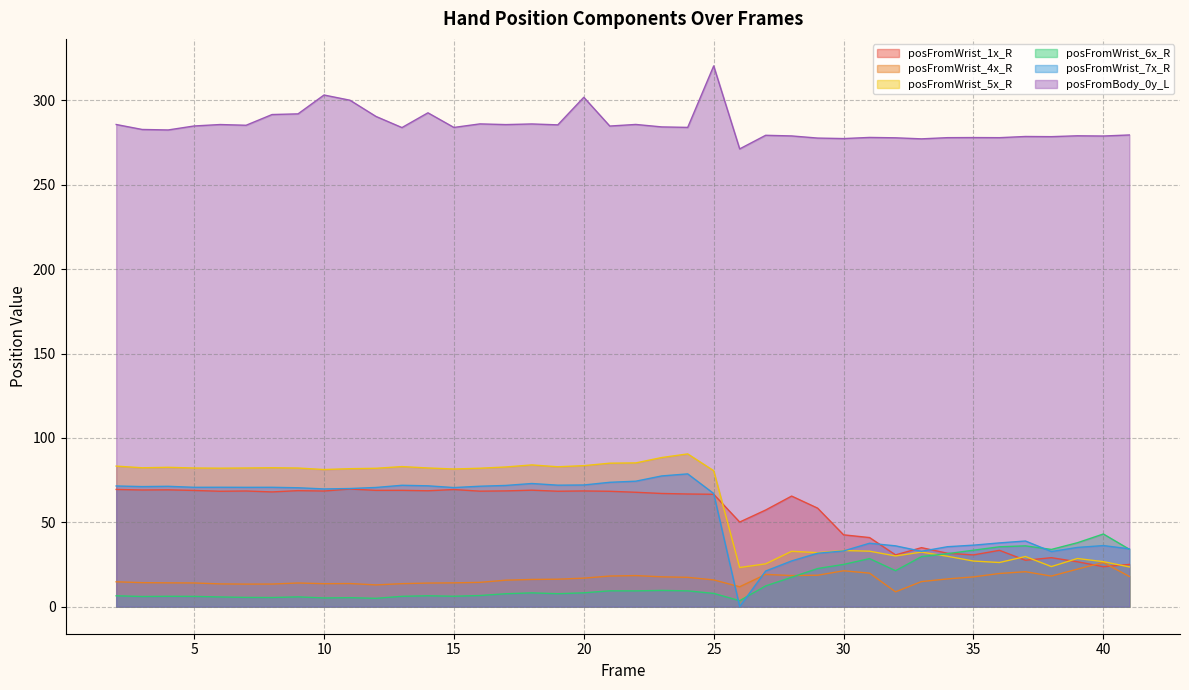

At which label does posFromWrist_6x_R reach its minimum?

26